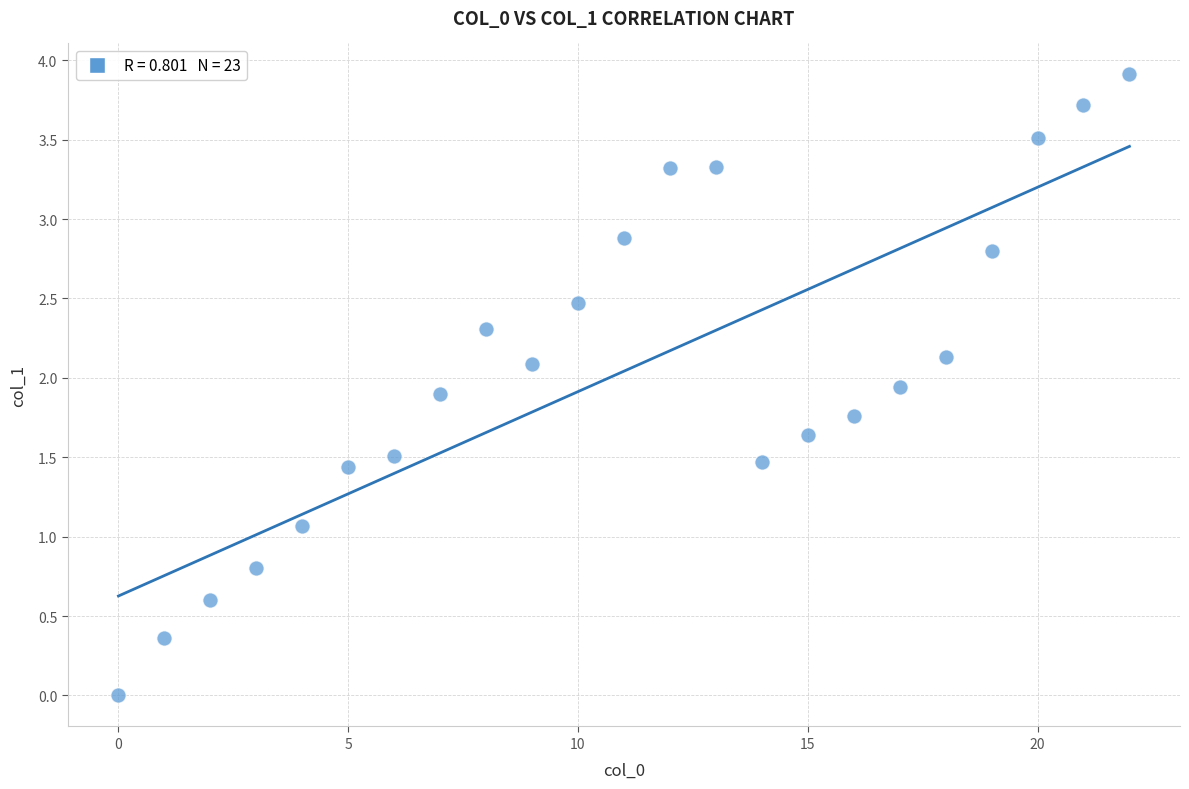

What is the range of X values (max minus min)?

22.0